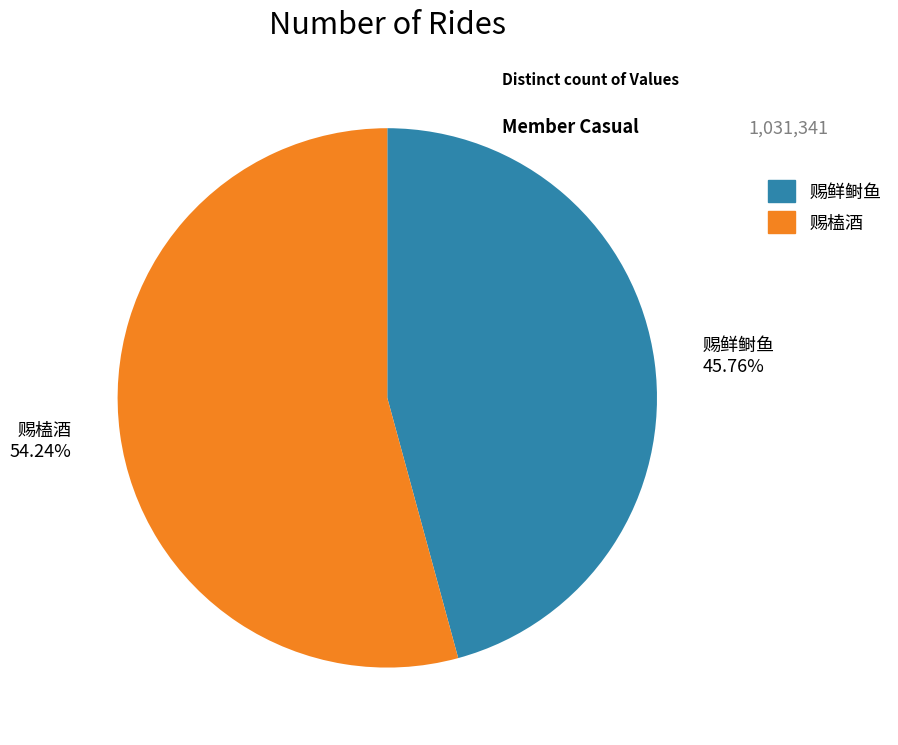

Do 赐榼酒 and 赐鲜鲥鱼 together represent more than half of the pie?

Yes